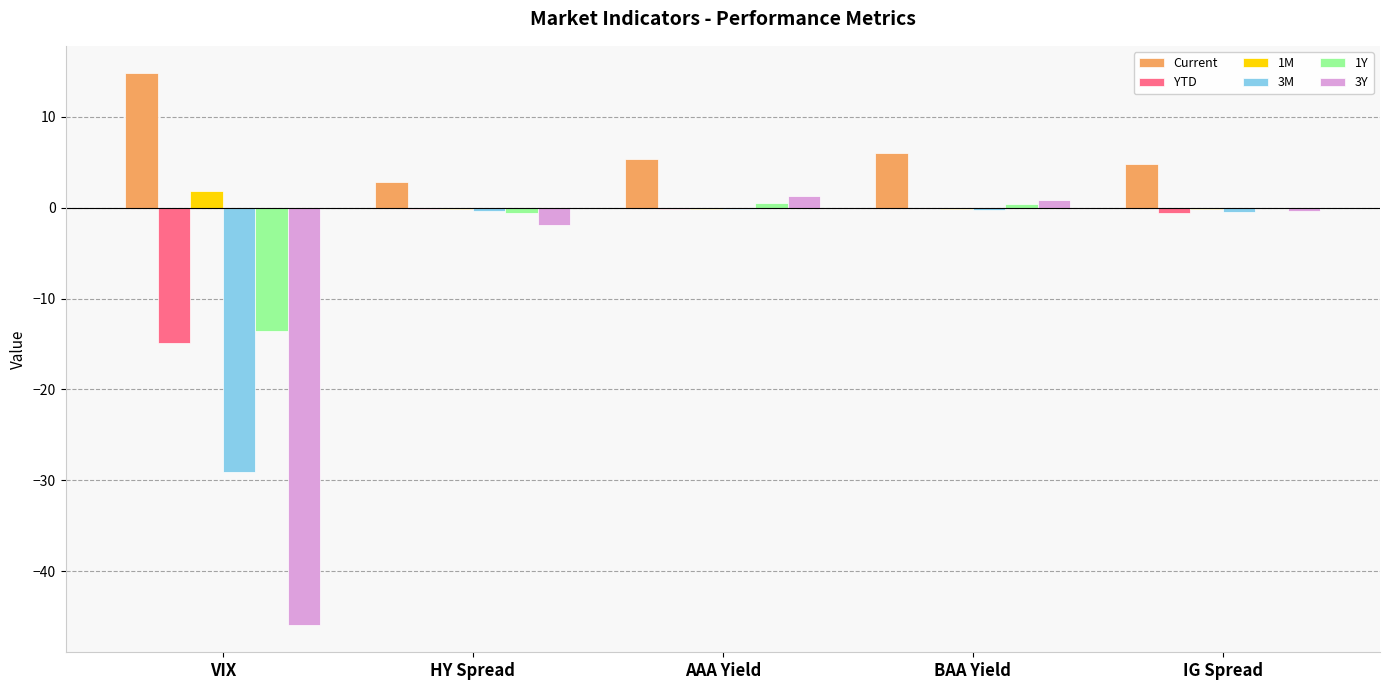

Is it true that 1Y equals -0.6 at HY Spread?

True